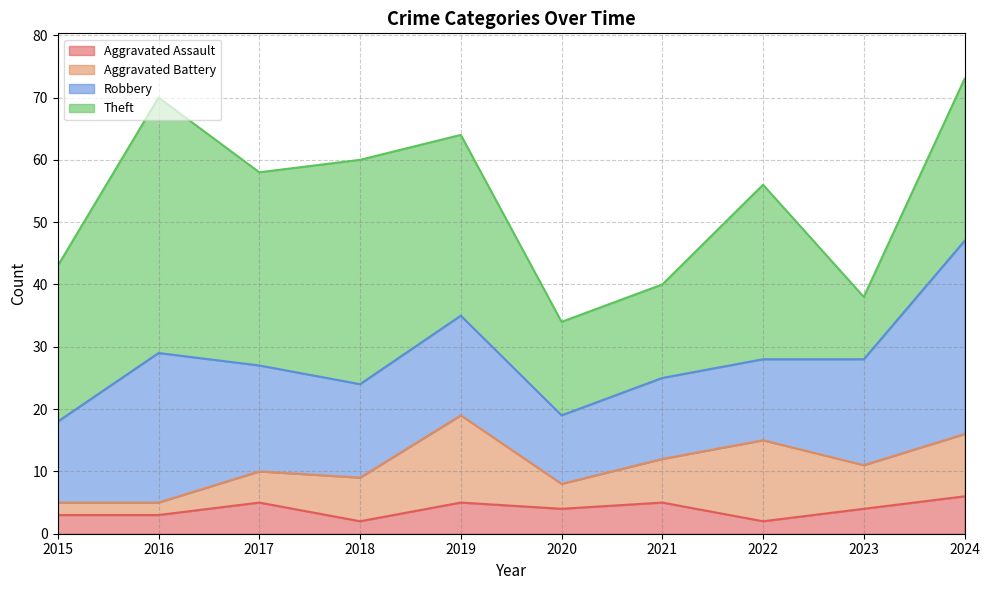

What is the difference between the second highest and minimum values in the Robbery series?

13